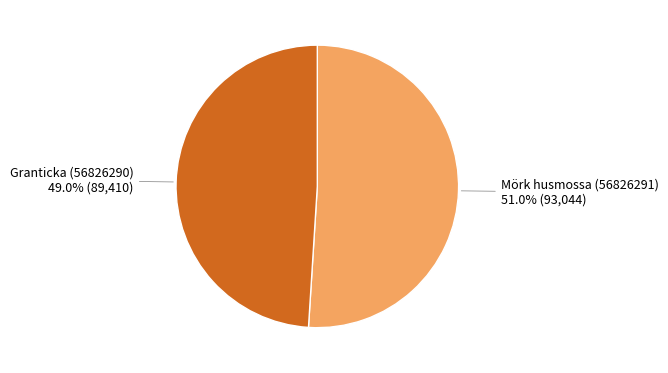

Is there any slice that represents more than half of the pie?

Yes